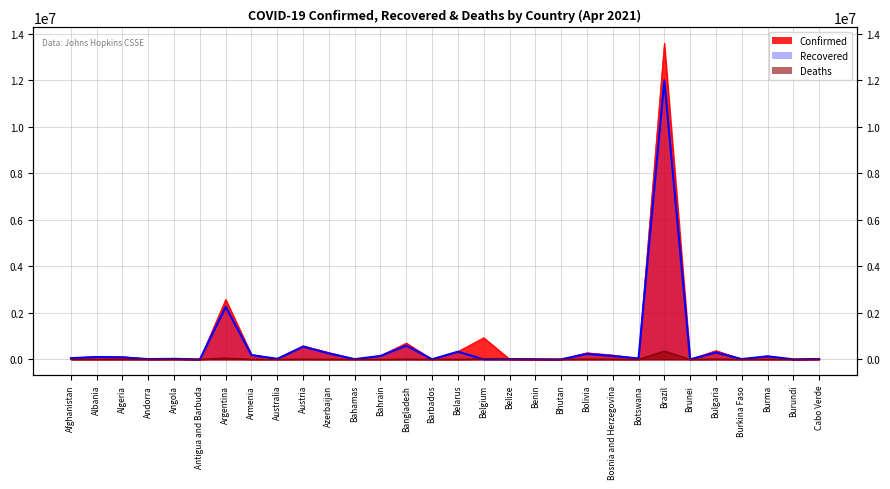

How many values are above zero?

29